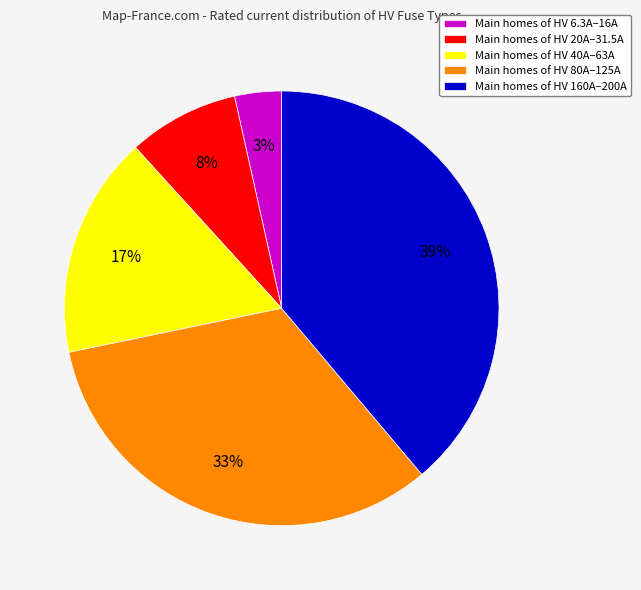

To the nearest percent, what is the combined percentage of Main homes of HV 20A–31.5A and Main homes of HV 80A–125A?

41%